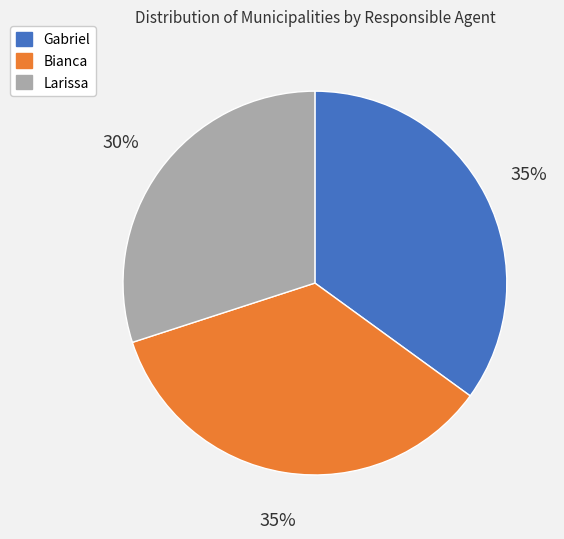

Does Bianca represent more than half of the total?

No